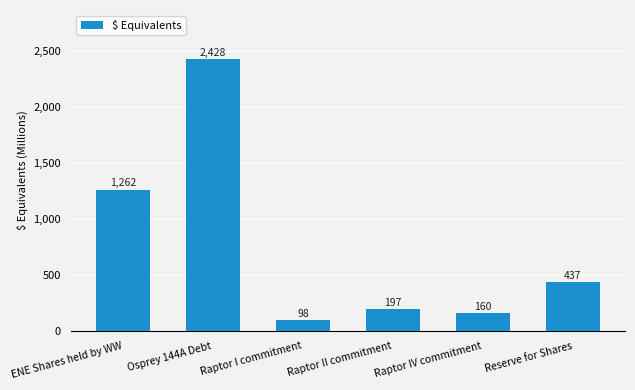

What is the ratio of the value at ENE Shares held by WW to the value at Raptor IV commitment?

7.9